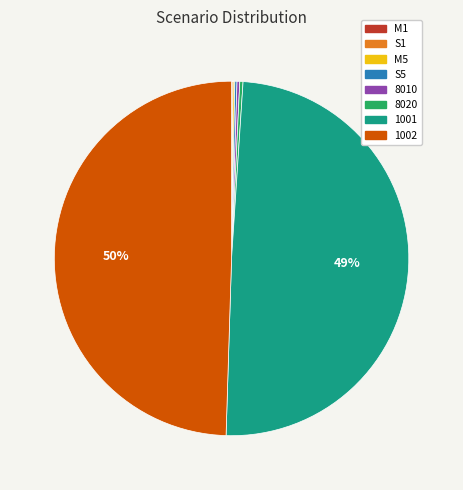

To the nearest percent, what is the average slice percentage?

12%